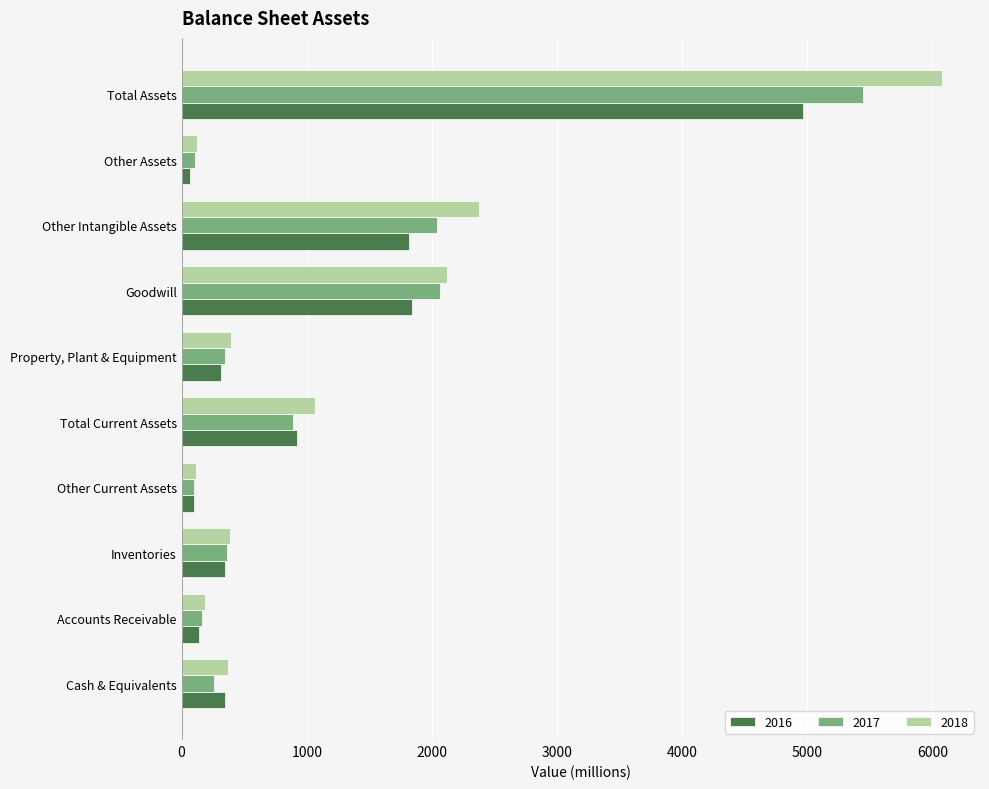

What is the average value of the 2018 series?

1322